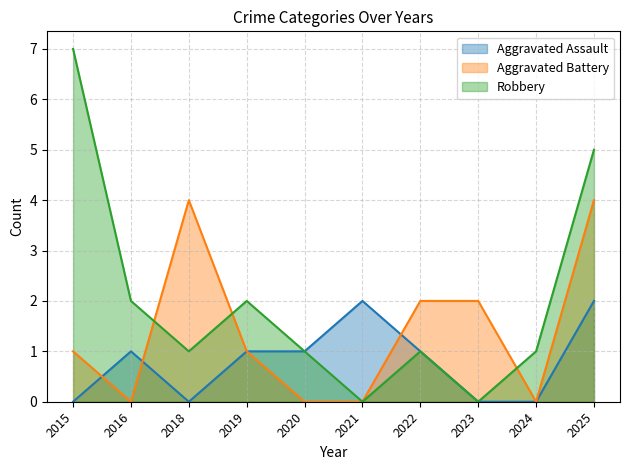

The value of Aggravated Assault at 2024 is 0. True or false?

True